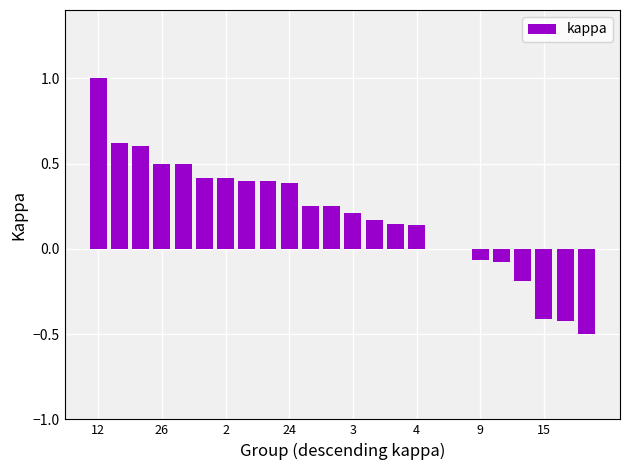

What is the maximum value shown in the chart?

1.0